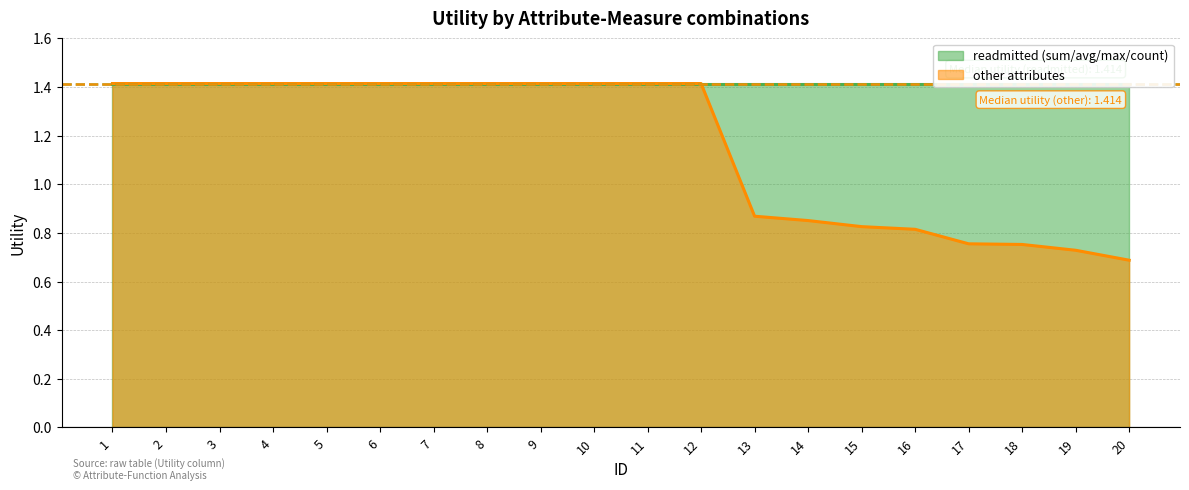

At which category does the chart reach its peak across all series?

1